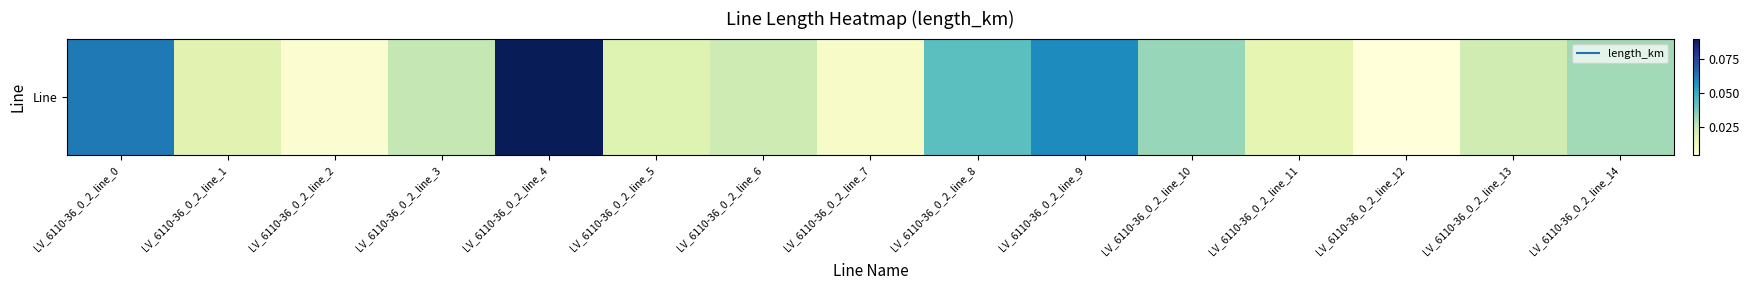

True or false: the data shows 0.0 at LV_6110-36_0_2_line_2.

False